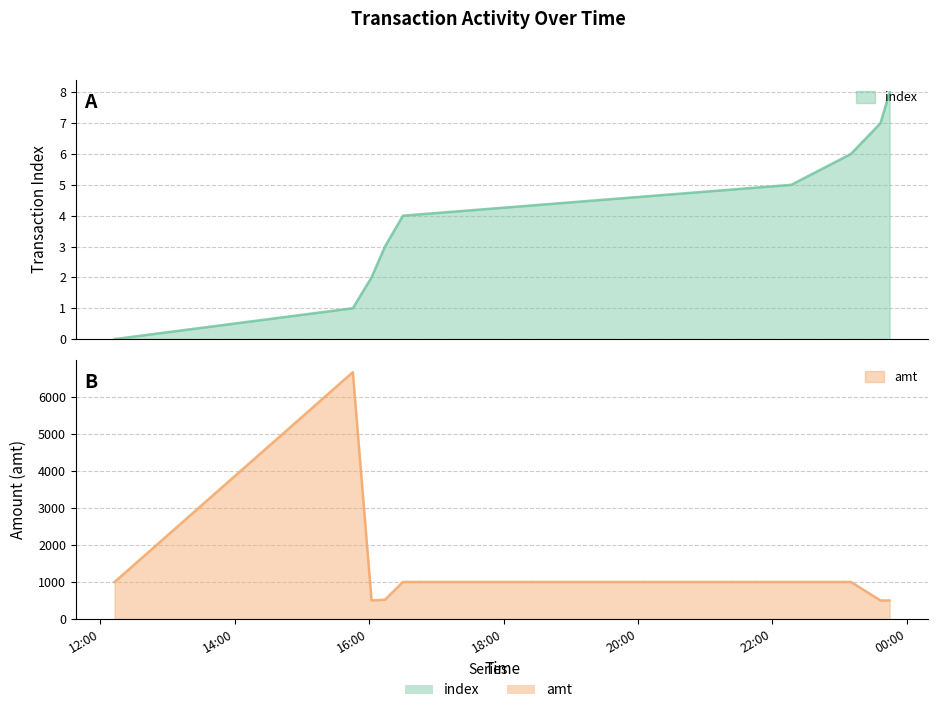

Reading right to left, list all the values displayed in this chart.

index: 8	7	6	5	4	3	2	1	0
amt: 500	500	1000	1000	1000	521	500	6665	1000